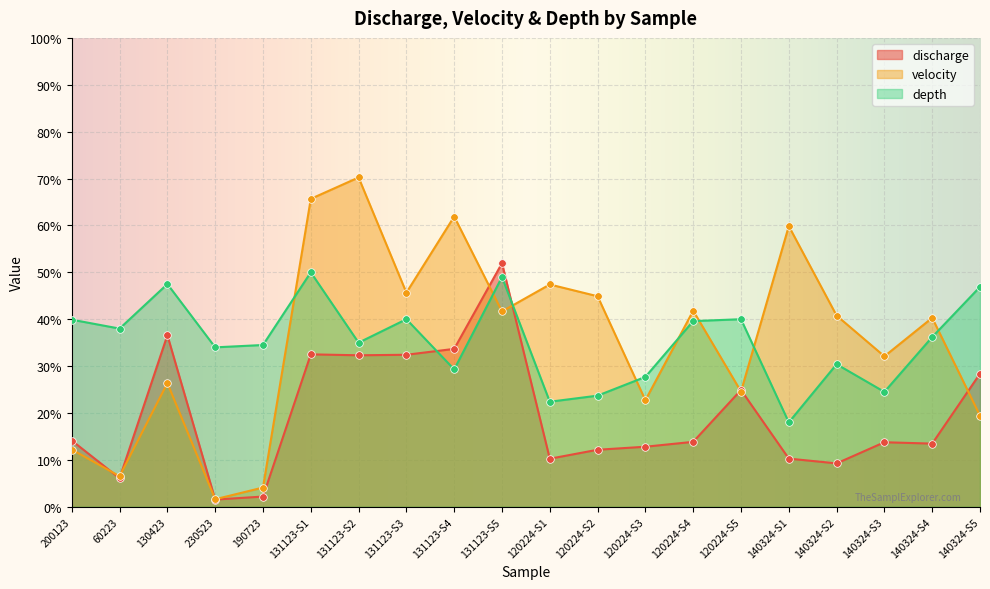

Which series has the widest spread of Y values?

velocity